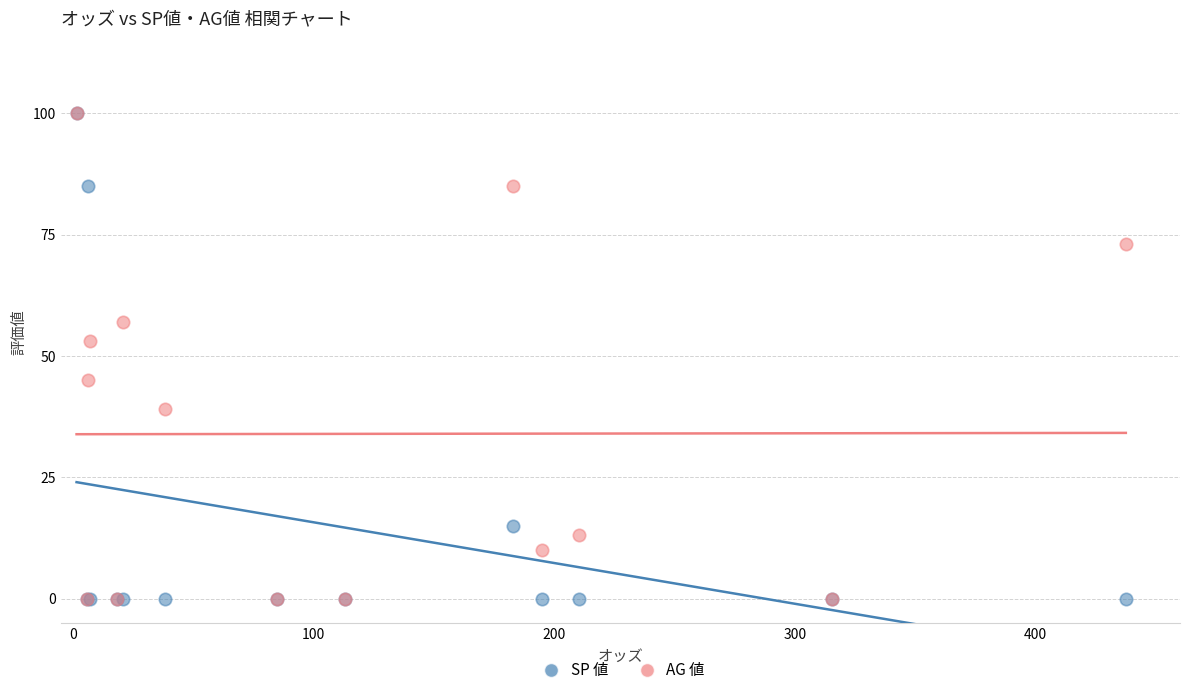

Across all series, what Y value is closest to 50?

53